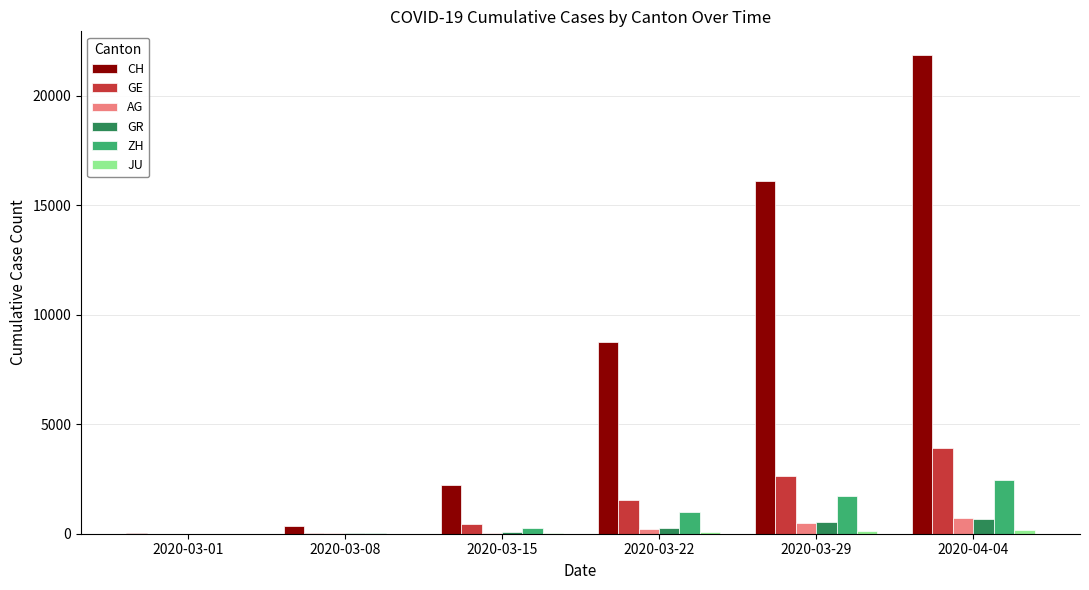

At which category is the sum across all series the highest?

2020-04-04